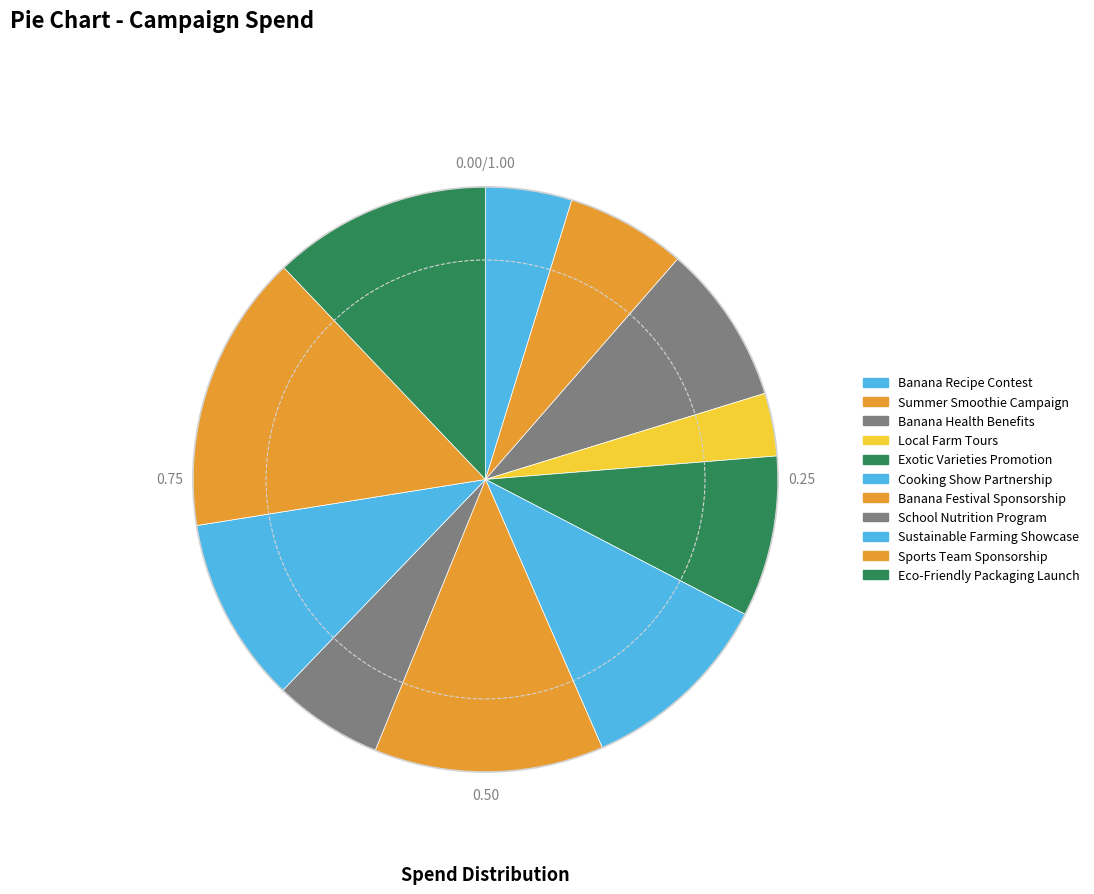

To the nearest percent, what is the difference between the Local Farm Tours and Sustainable Farming Showcase slice percentages?

7%